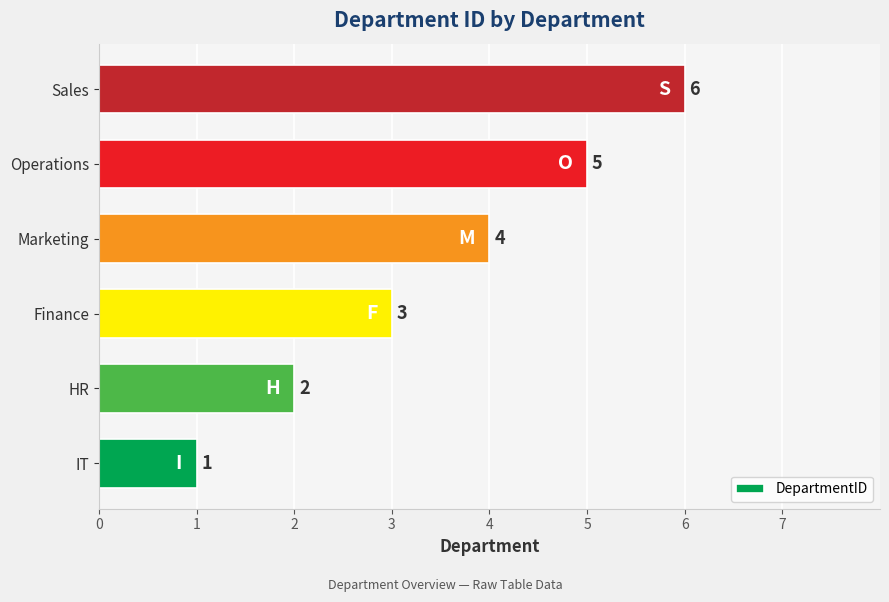

True or false: the data shows 6 at Sales.

True